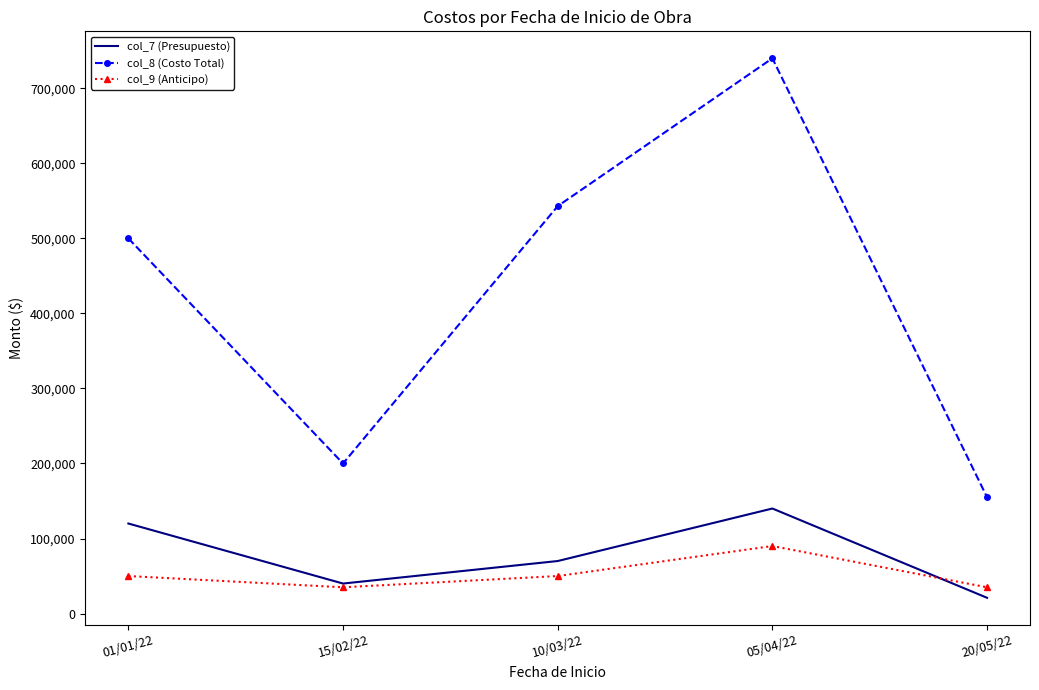

Which series has the largest range (max minus min)?

col_8 (Costo Total)